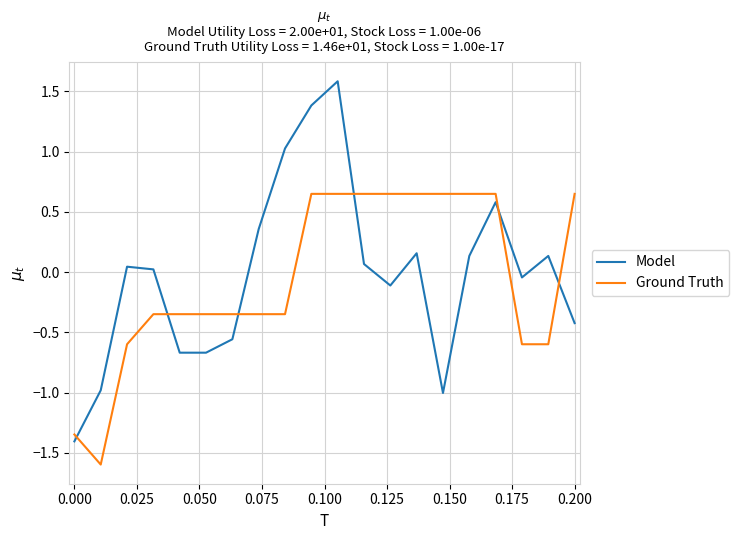

What is the difference between the maximum and minimum values in the Ground Truth series?

2.2